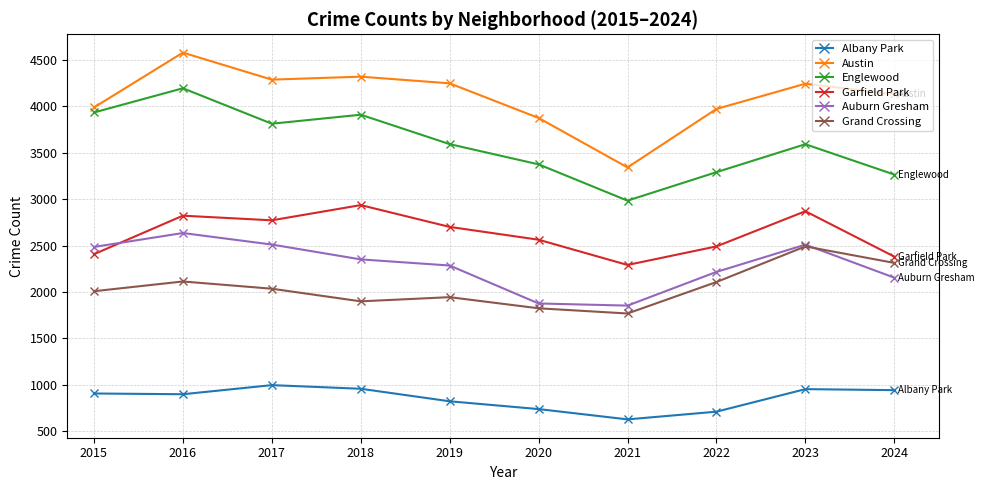

At how many categories does at least one series exceed 2838?

10